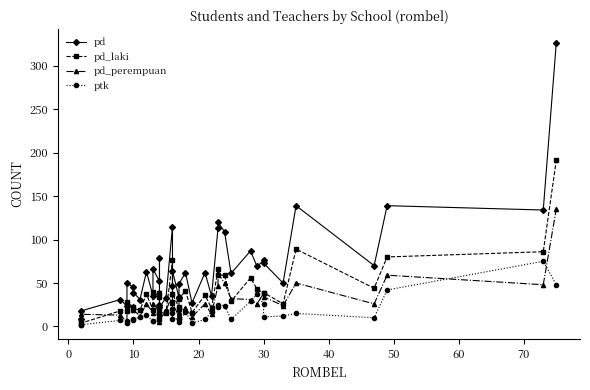

True or false: pd_laki and pd cross at least once.

False